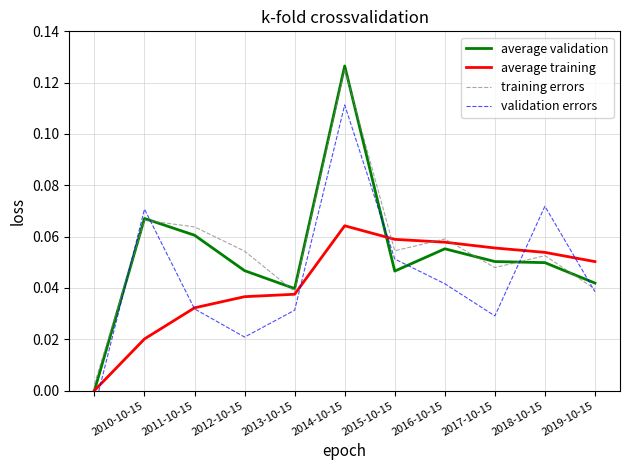

Is the value of average training at 2012-10-15 greater than the value of training errors at 2011-10-15?

No